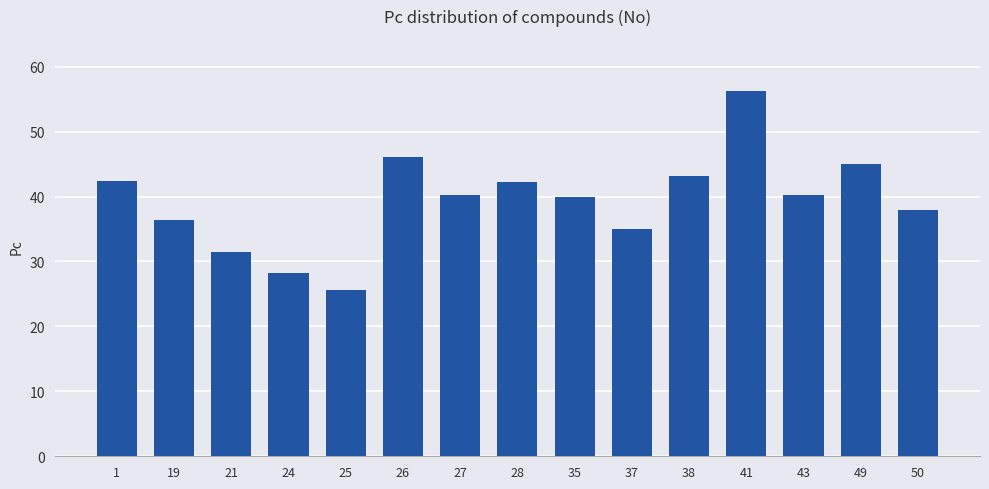

The value at 24 is 8.4. True or false?

False